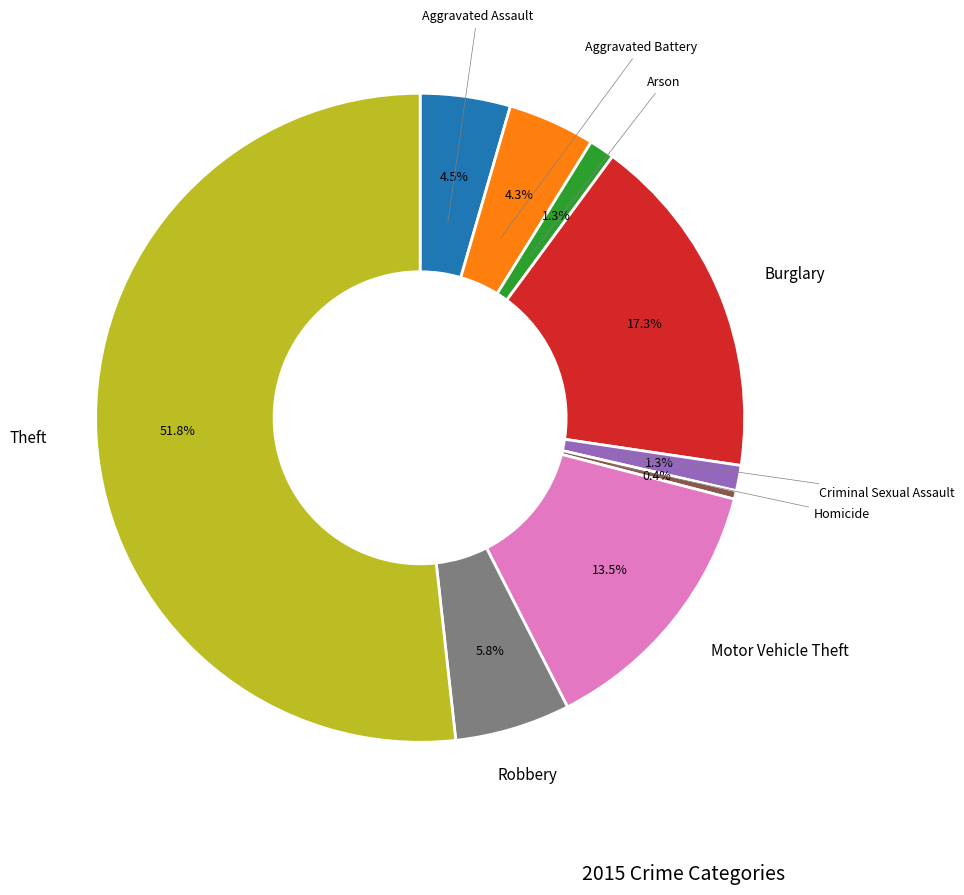

To the nearest percent, what is the average slice percentage?

11%